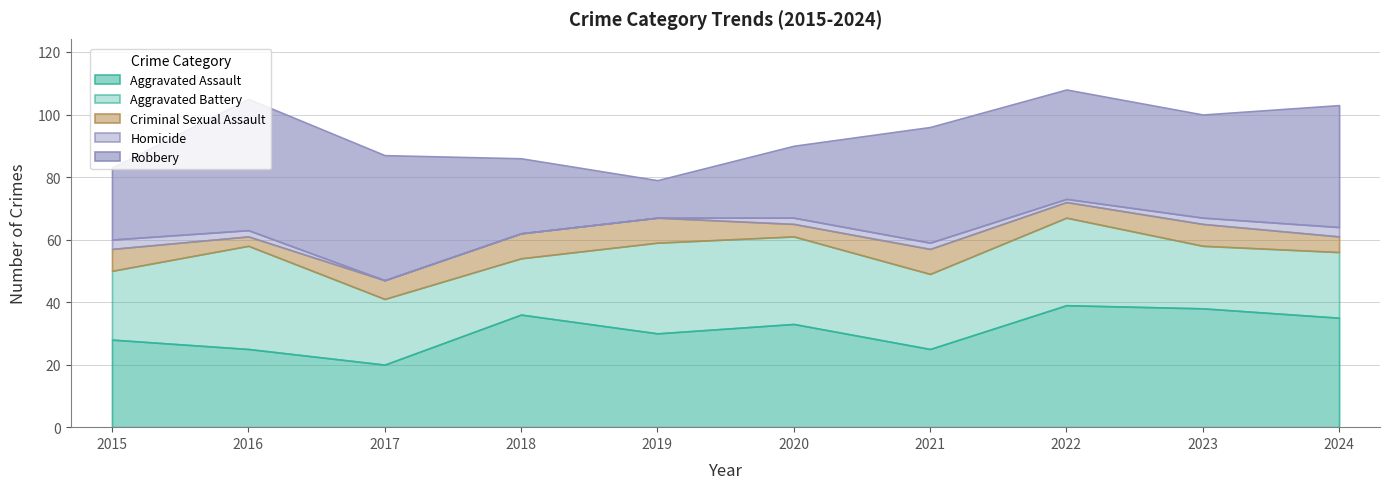

How many distinct data groups are displayed?

5